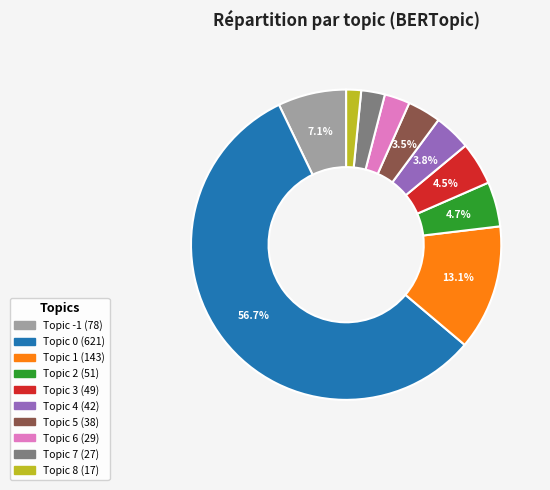

Between Topic -1 and Topic 8, which is larger?

Topic -1